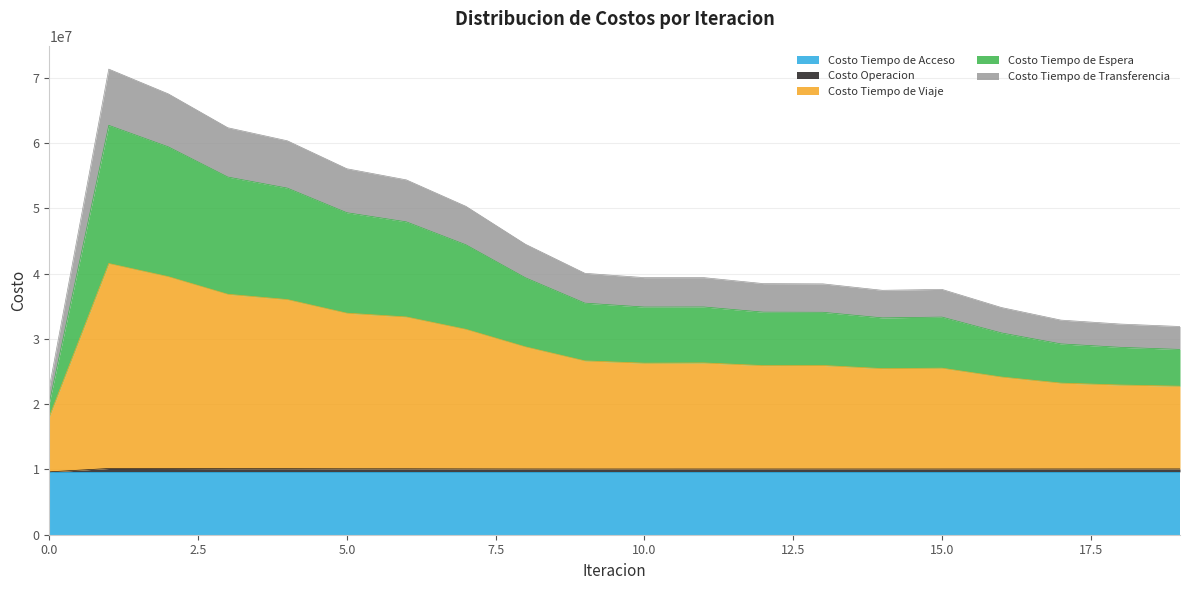

True or false: Costo Tiempo de Transferencia and Costo Tiempo de Viaje intersect in this chart.

False